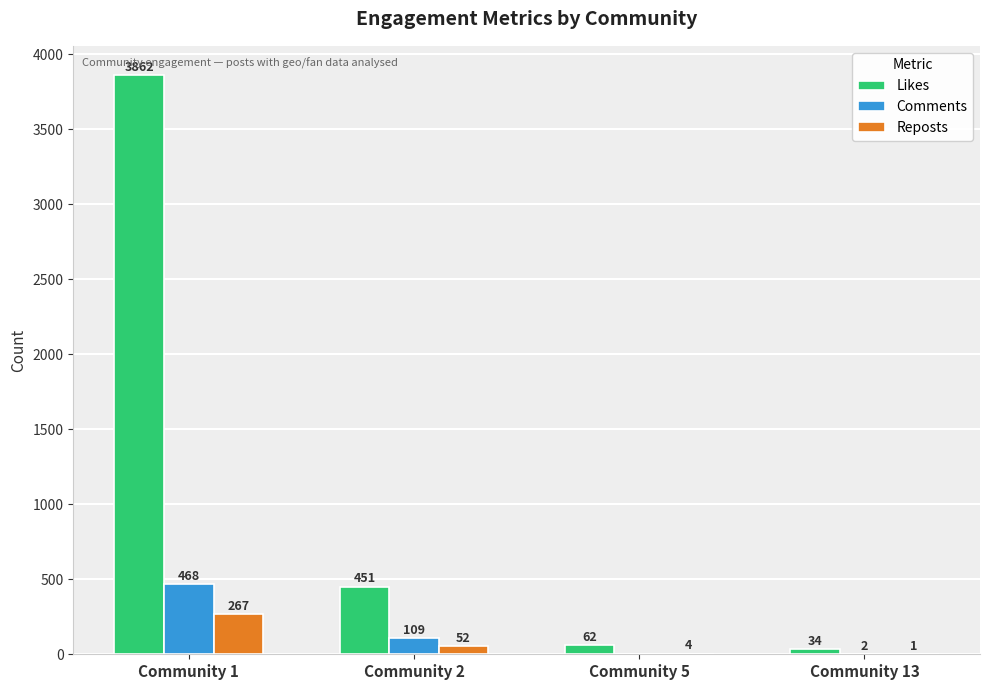

At which category is the sum across all series the highest?

Community 1